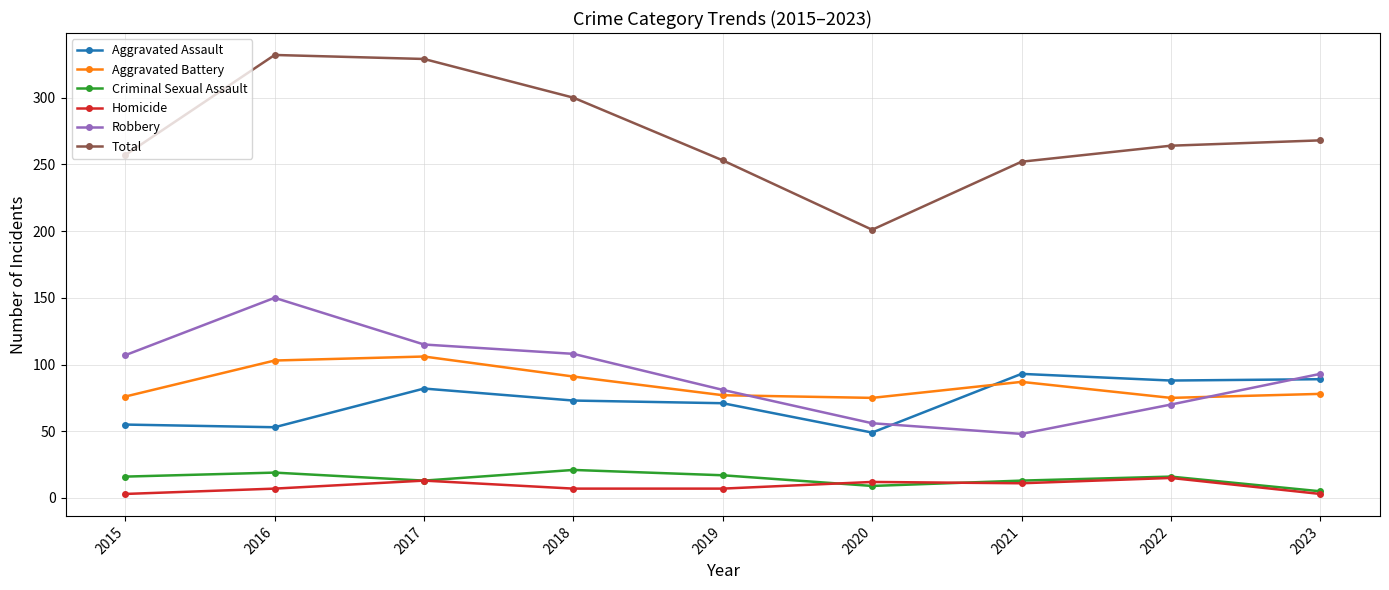

How many lines are shown in the chart?

6